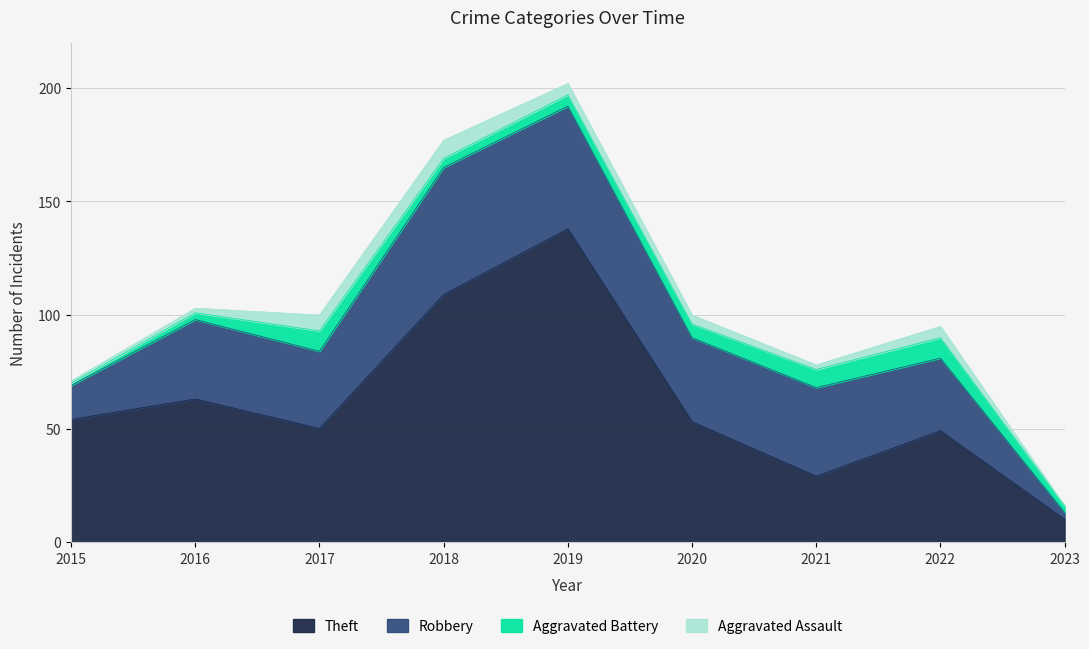

How many lines are shown in the chart?

4